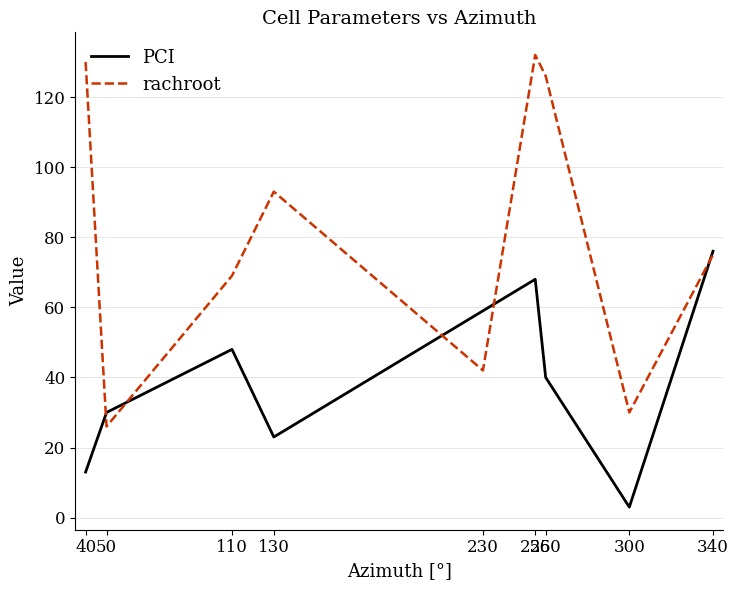

True or false: rachroot has a value of 69 at 110.

True